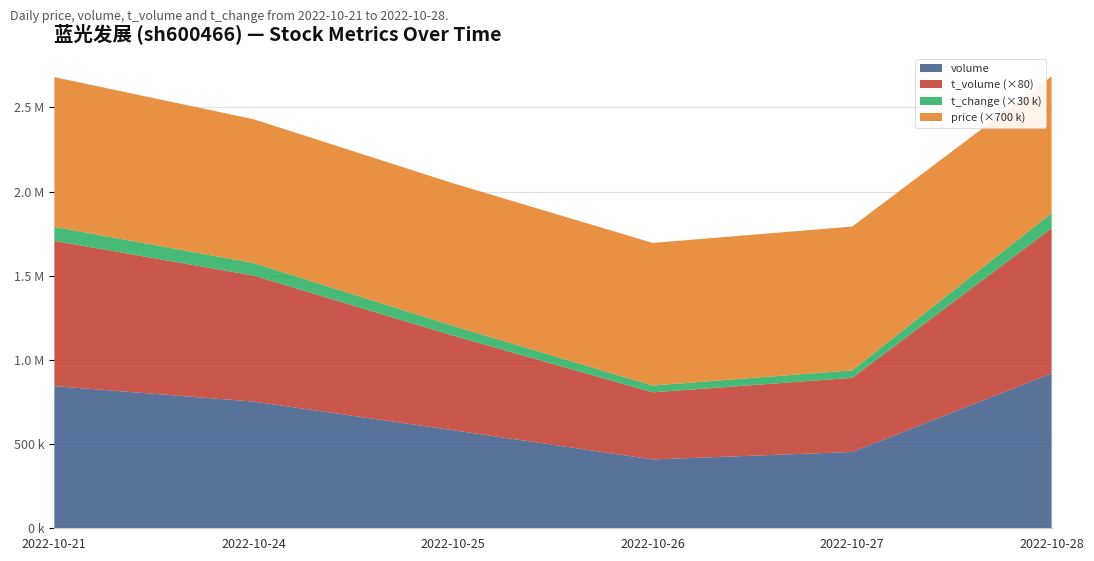

Reading left to right, list all the values displayed in this chart.

volume: 2022-10-21=844466.0	2022-10-24=752620.0	2022-10-25=582482.0	2022-10-26=408933.0	2022-10-27=453270.0	2022-10-28=919947.0
t_volume: 2022-10-21=10785.0	2022-10-24=9354.0	2022-10-25=7022.0	2022-10-26=4982.0	2022-10-27=5502.0	2022-10-28=10768.0
t_change: 2022-10-21=2.8	2022-10-24=2.5	2022-10-25=1.9	2022-10-26=1.4	2022-10-27=1.5	2022-10-28=3.0
price: 2022-10-21=1.3	2022-10-24=1.2	2022-10-25=1.2	2022-10-26=1.2	2022-10-27=1.2	2022-10-28=1.2